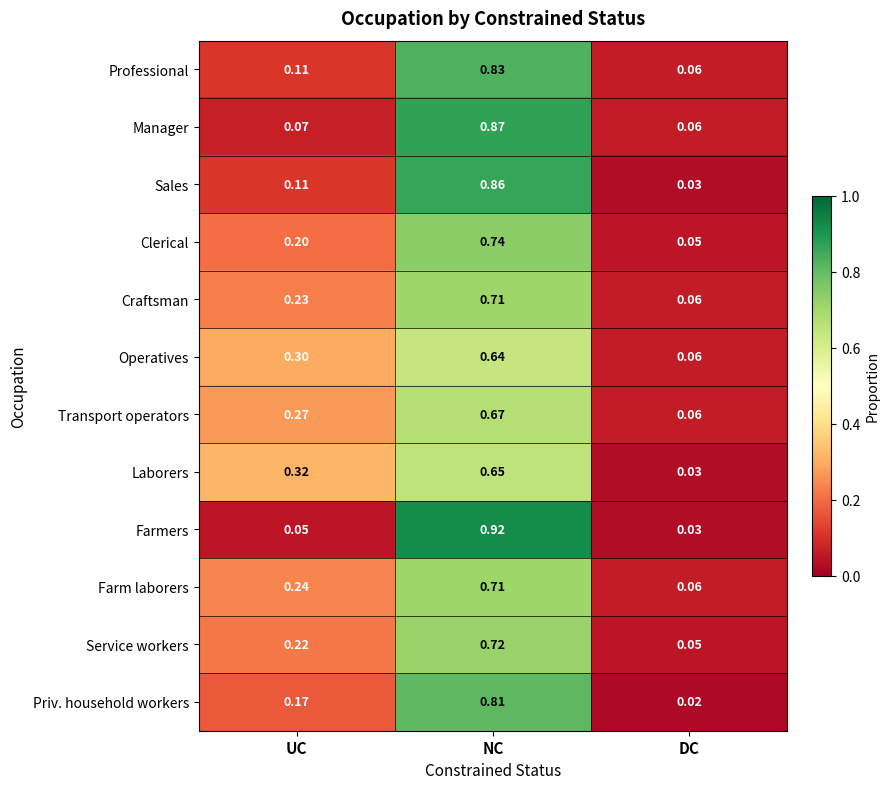

Which series changed the most between NC and DC?

Farmers